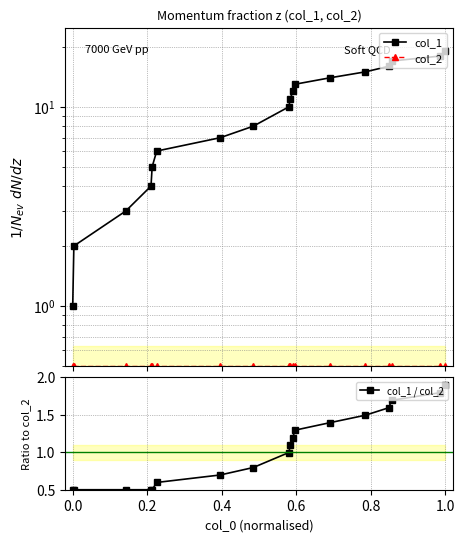

Count the number of data series in this chart.

3